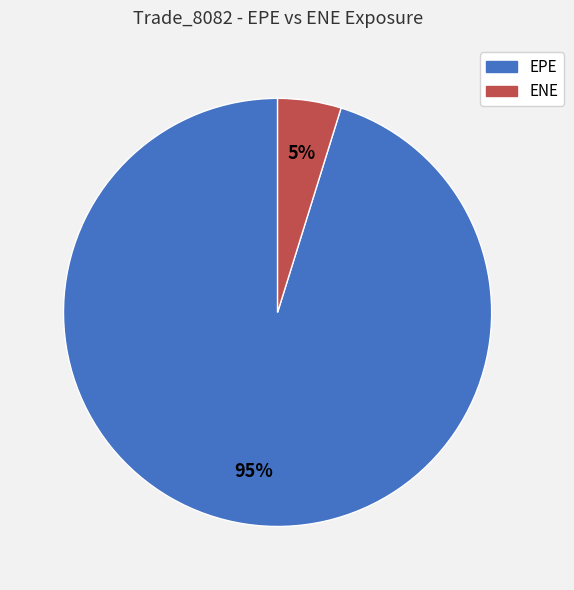

What is the smallest slice in the pie chart?

ENE